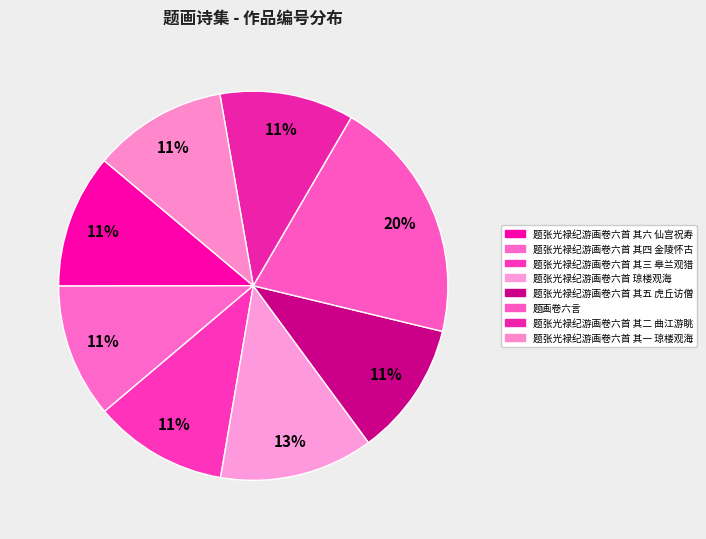

How many segments does this pie chart have?

8